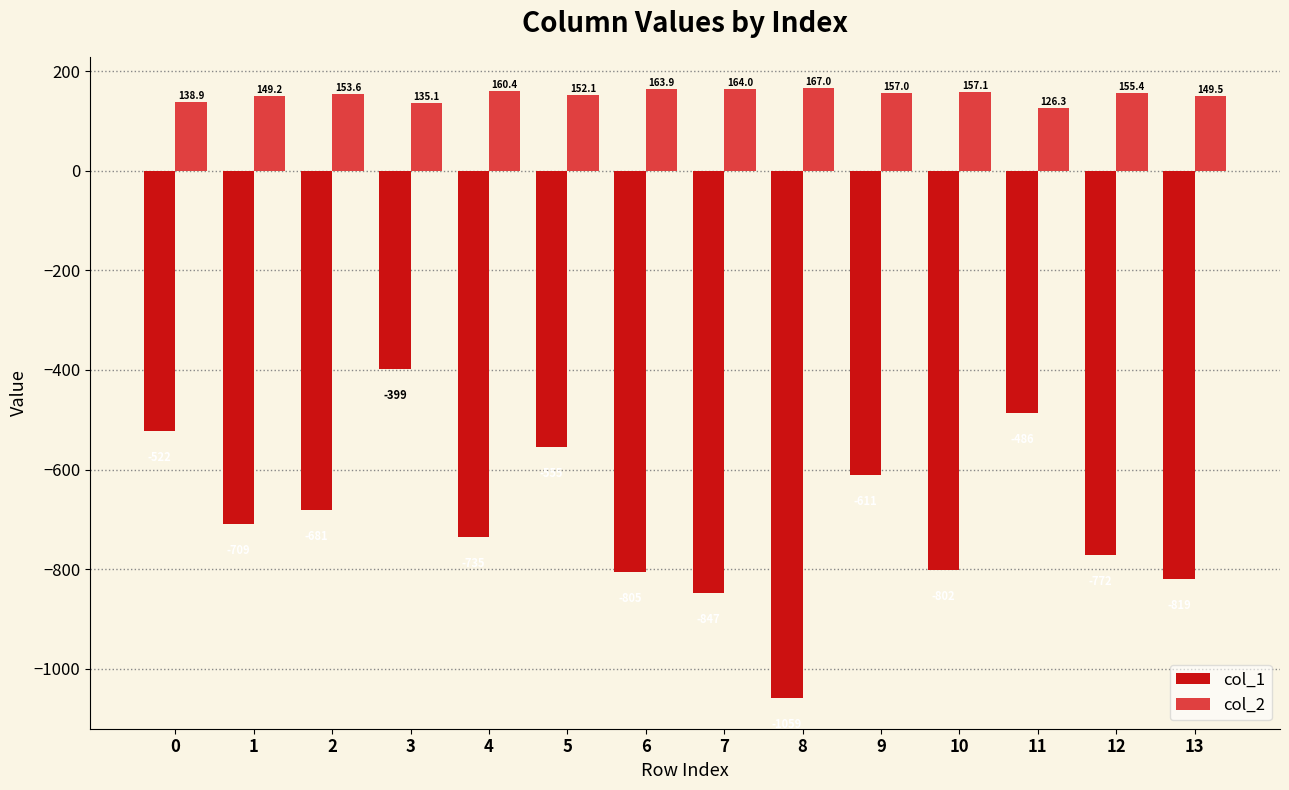

Rank the series at 1 from lowest to highest value.

col_1, col_2